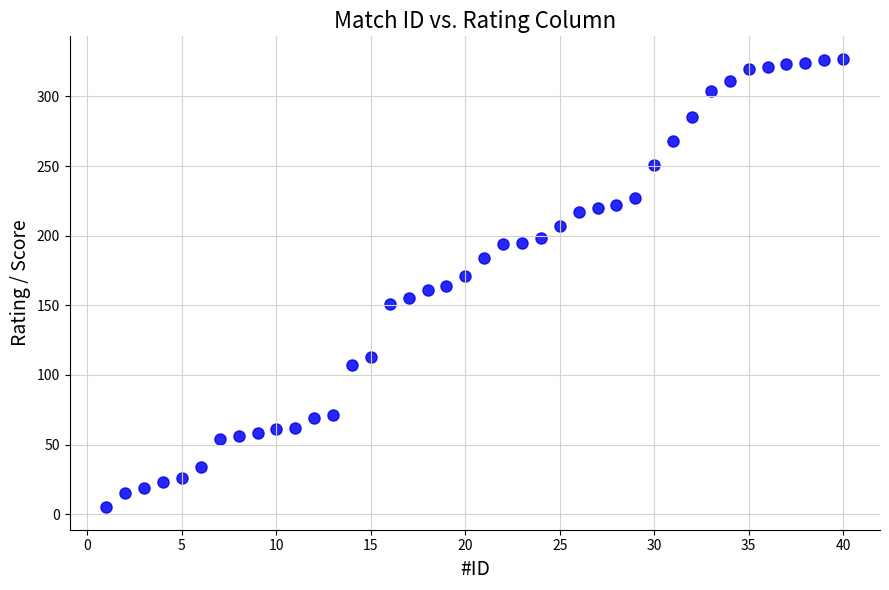

What is the range of X values (max minus min)?

39